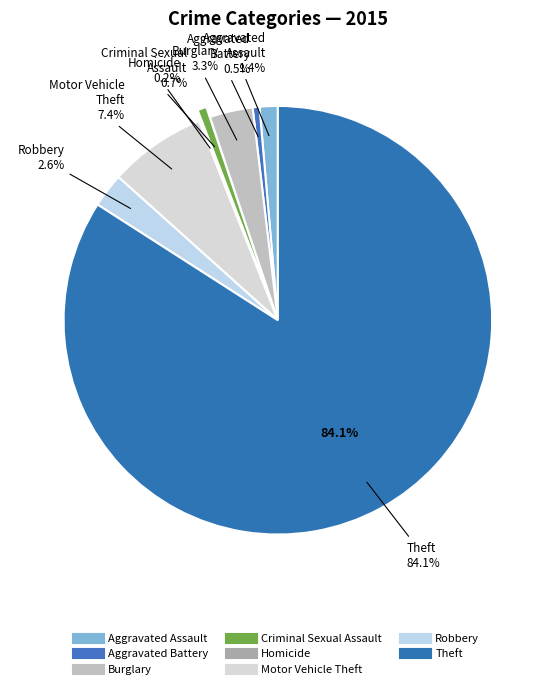

What percentage do Burglary and Aggravated Battery together represent?

3.8%